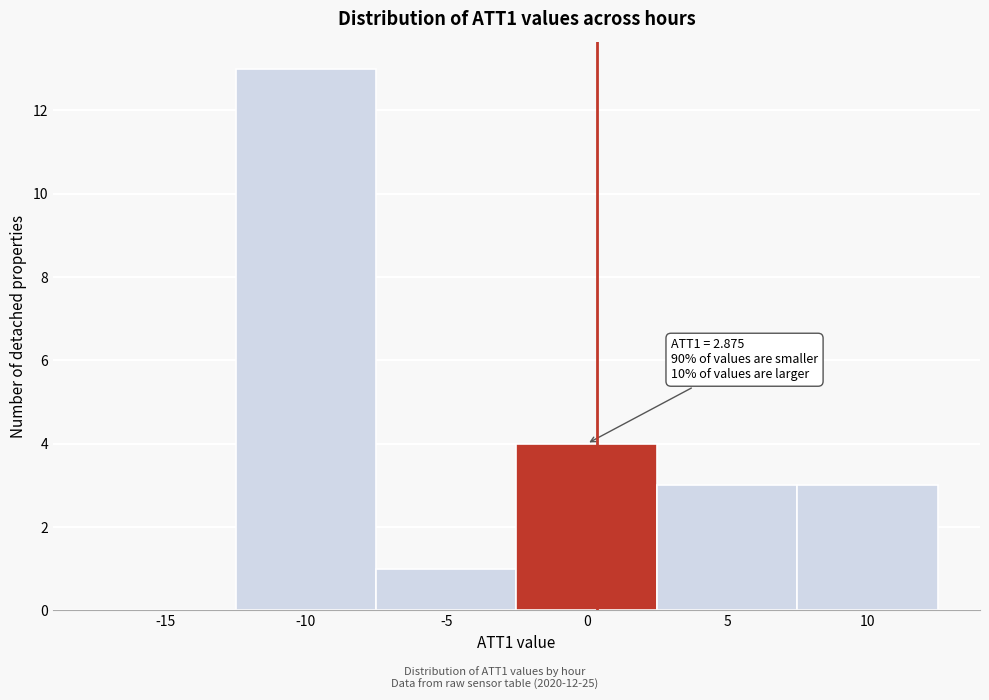

Reading right to left, list all the values displayed in this chart.

10=3	5=3	0=4	-5=1	-10=13	-15=0